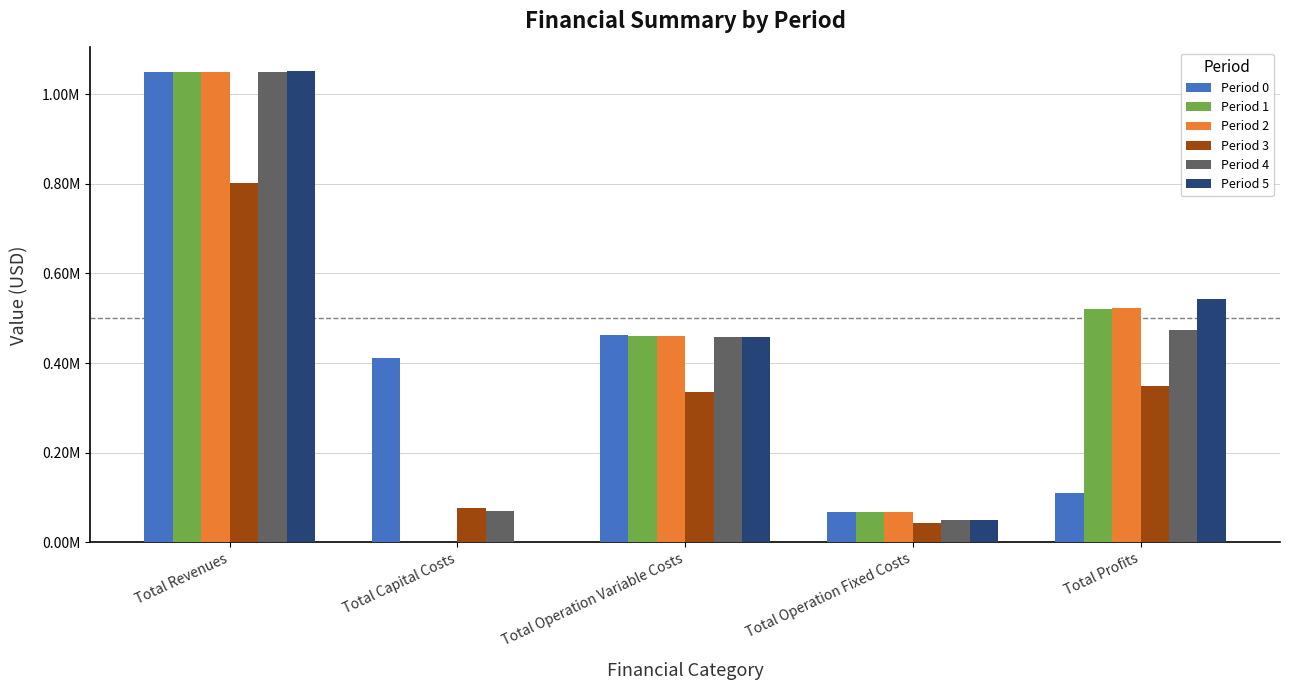

Are the bars horizontal?

No